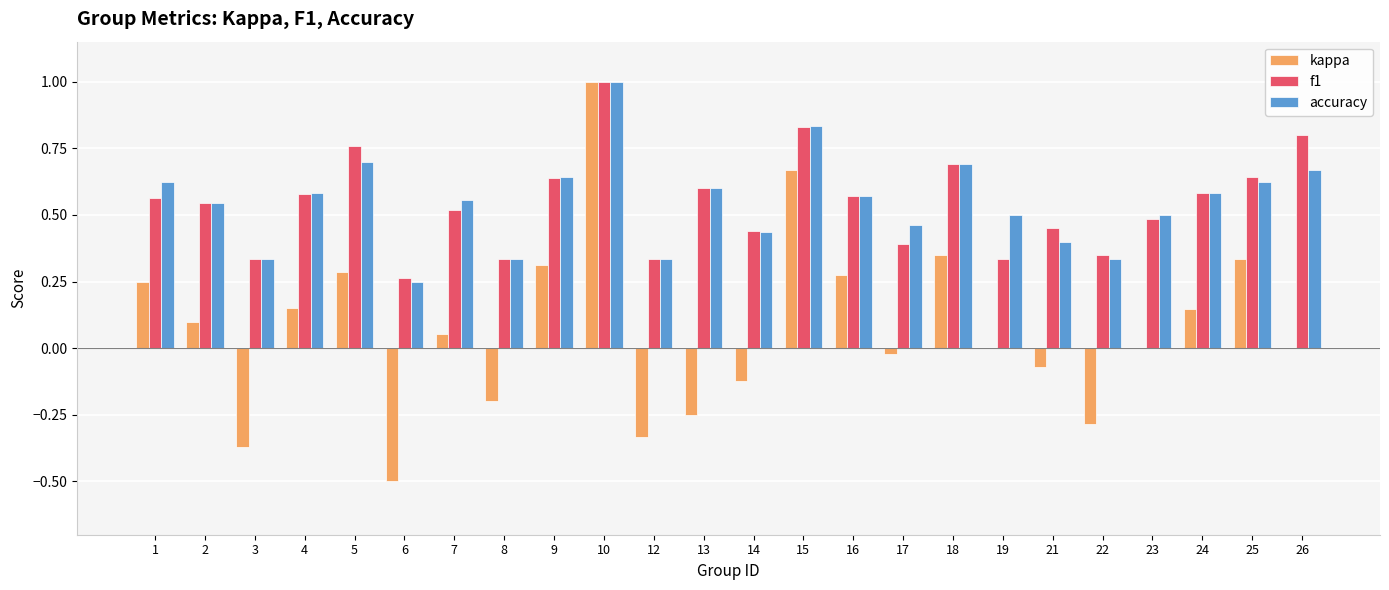

True or false: f1 has a value of 0.5 at 2.

True